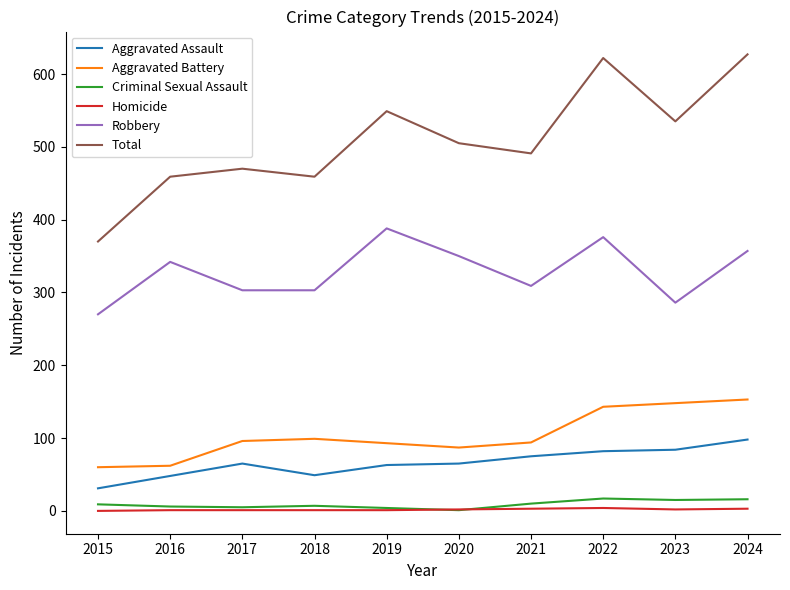

How many values in the Total series are below 505?

5